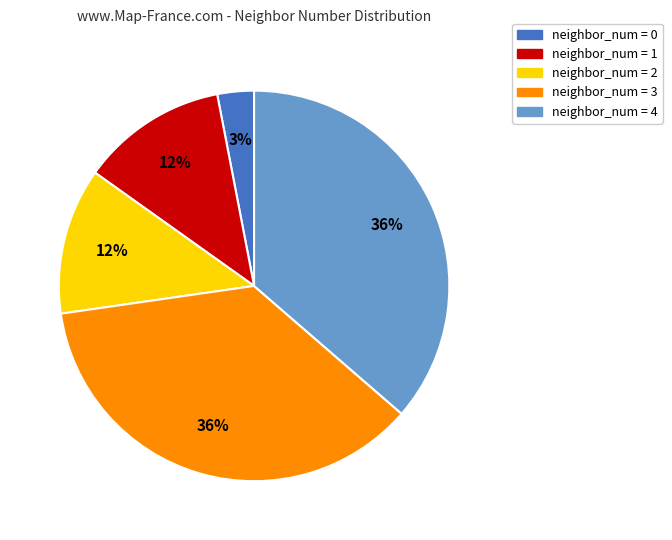

To the nearest percent, what is the average slice percentage?

20%